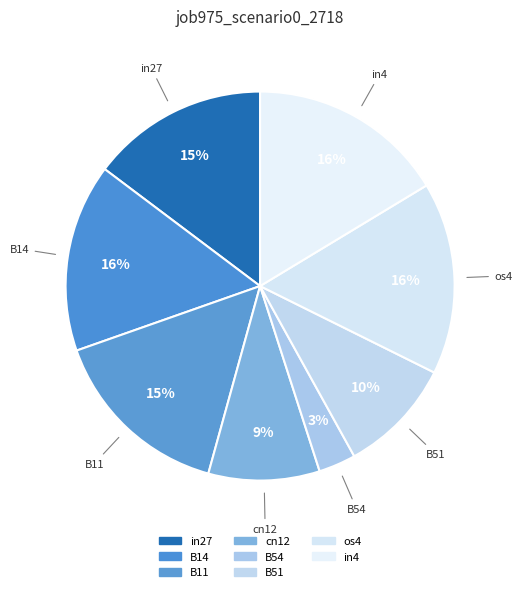

Is the sum of B11 and B14 greater than half?

No